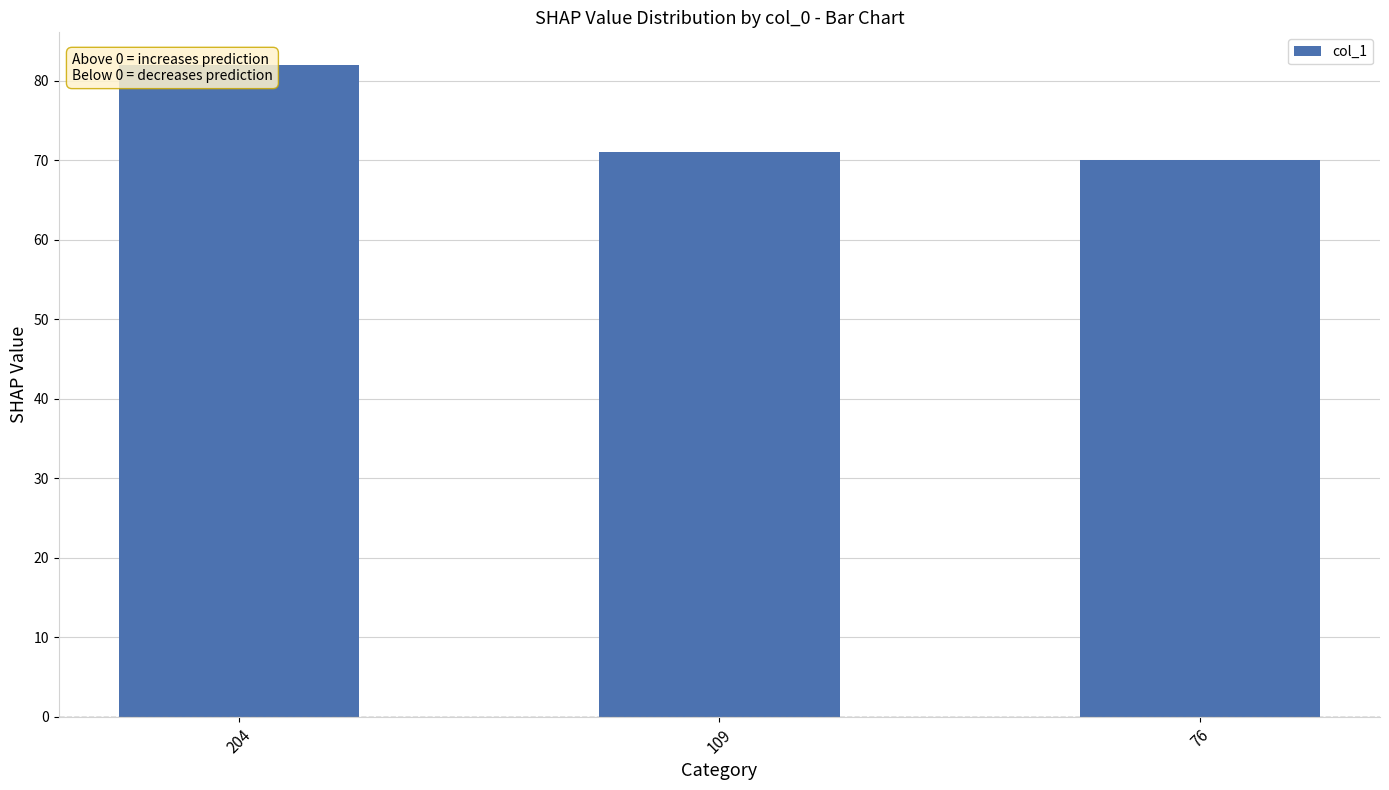

Which category has the lowest value across all series?

76